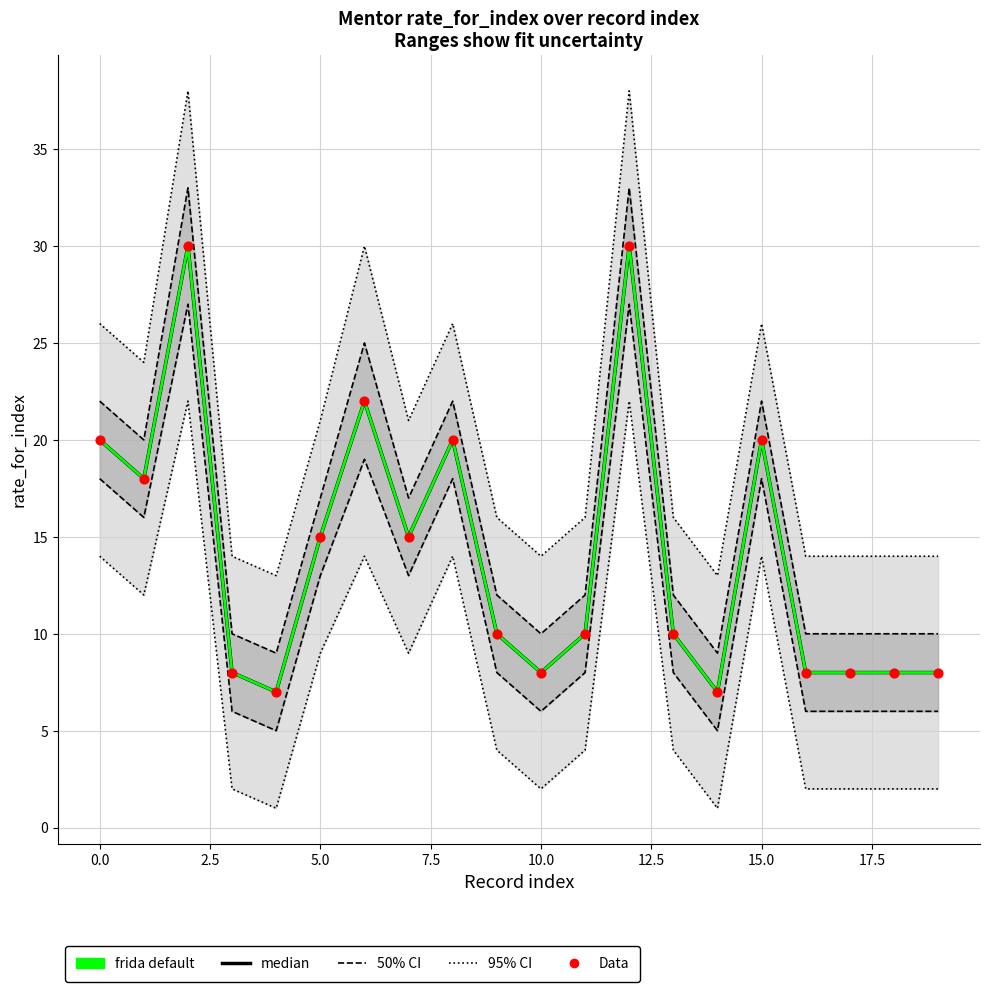

What is the total value across all series at 11?

30